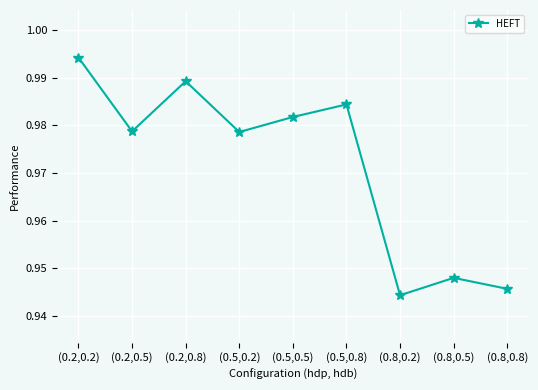

Count the values in the range 0 to 1.

9